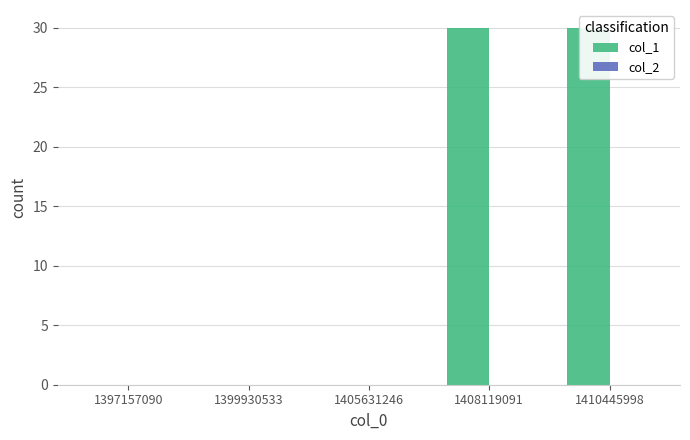

Which label corresponds to the largest value in the chart?

1408119091